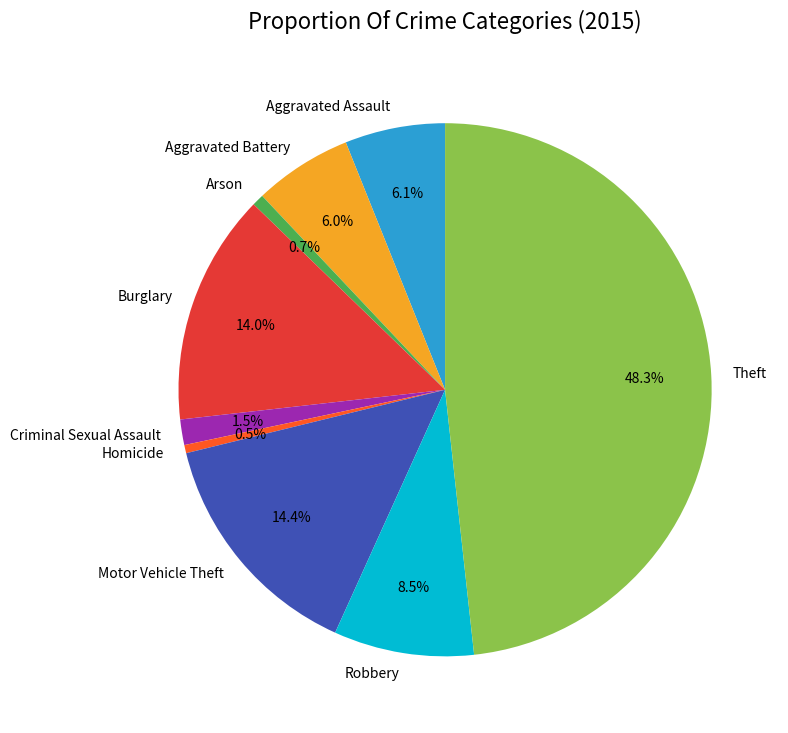

What is the largest slice in the pie chart?

Theft